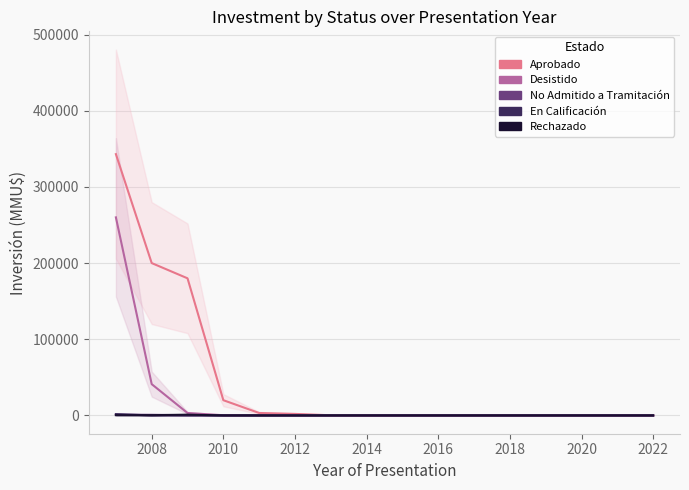

True or false: No Admitido a Tramitación has a value of 39 at 2018.

False